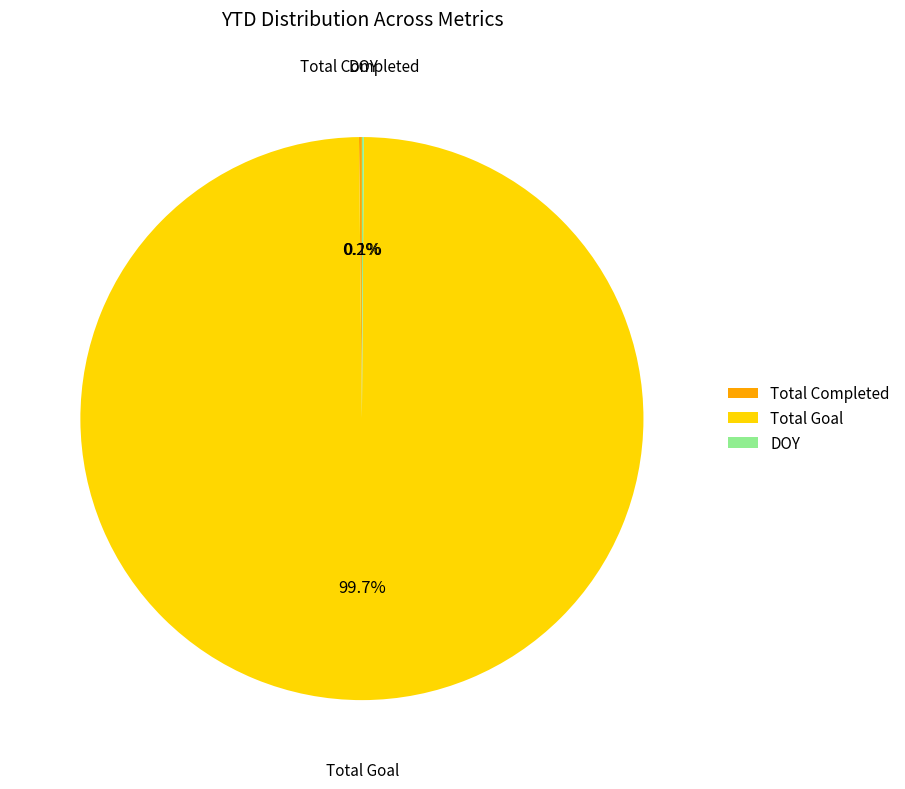

Is there any slice that represents more than half of the pie?

Yes